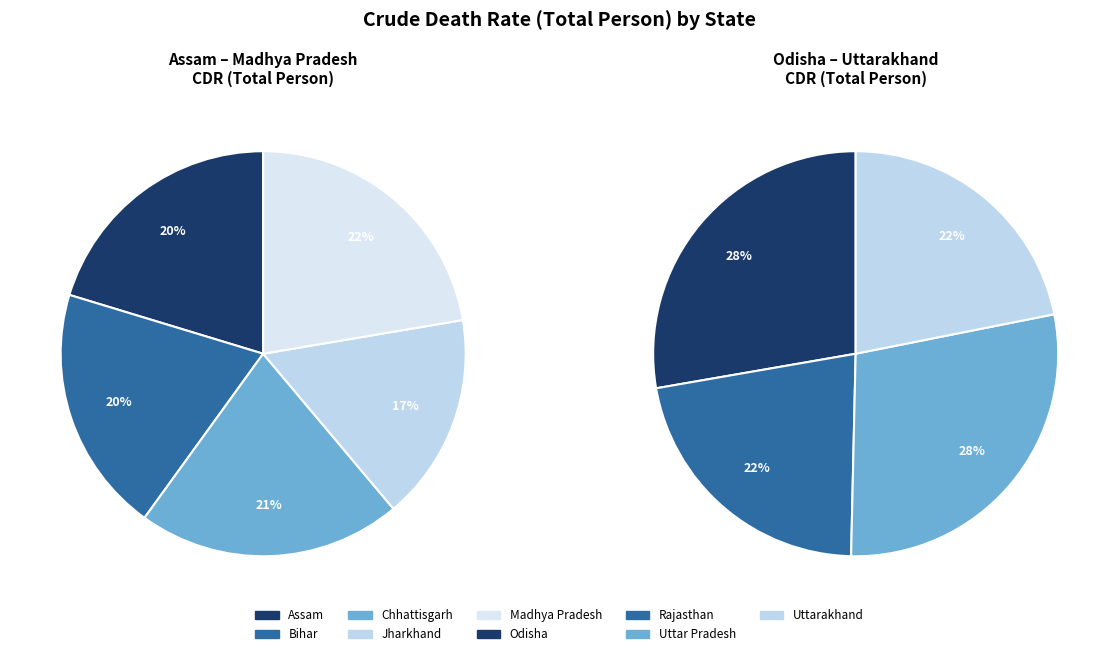

Which has a higher value, Chhattisgarh or Assam?

Chhattisgarh